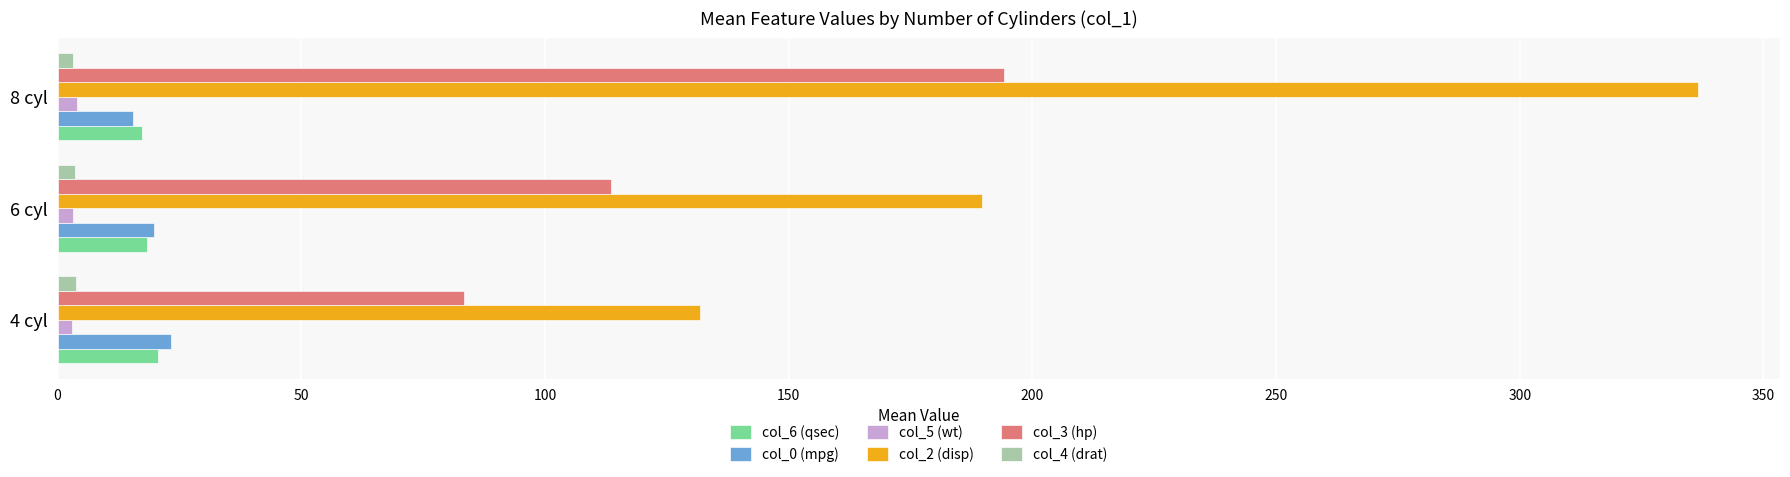

At which category is the sum across all series the highest?

8 cyl